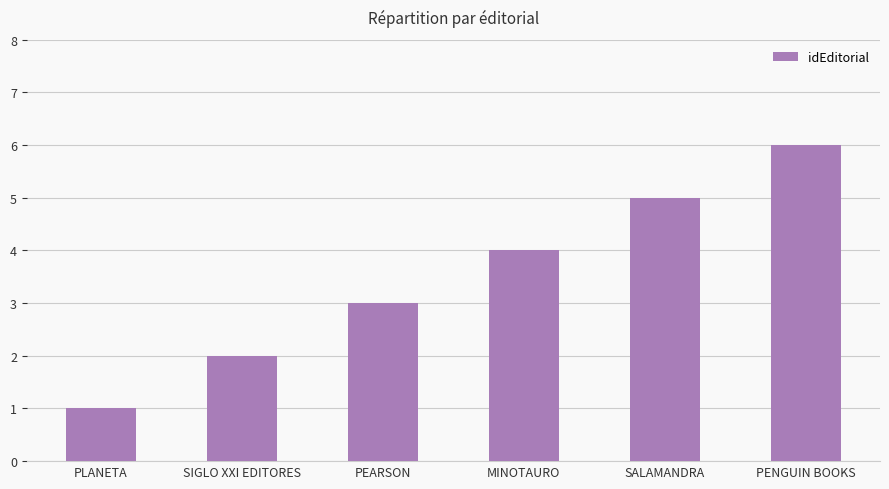

What is the difference between the maximum and minimum values?

5